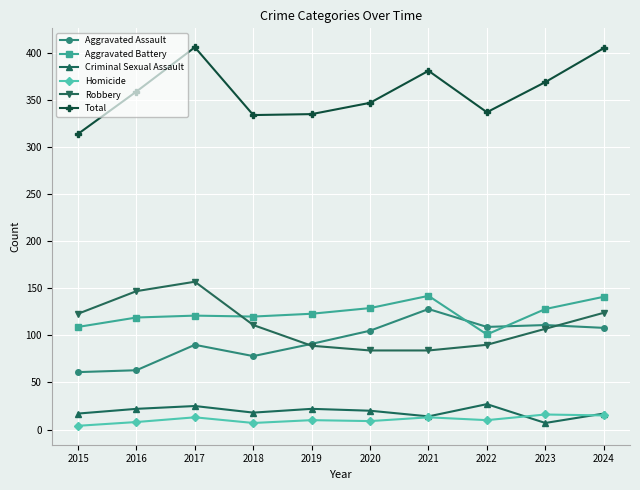

What is the maximum value shown in the chart?

406